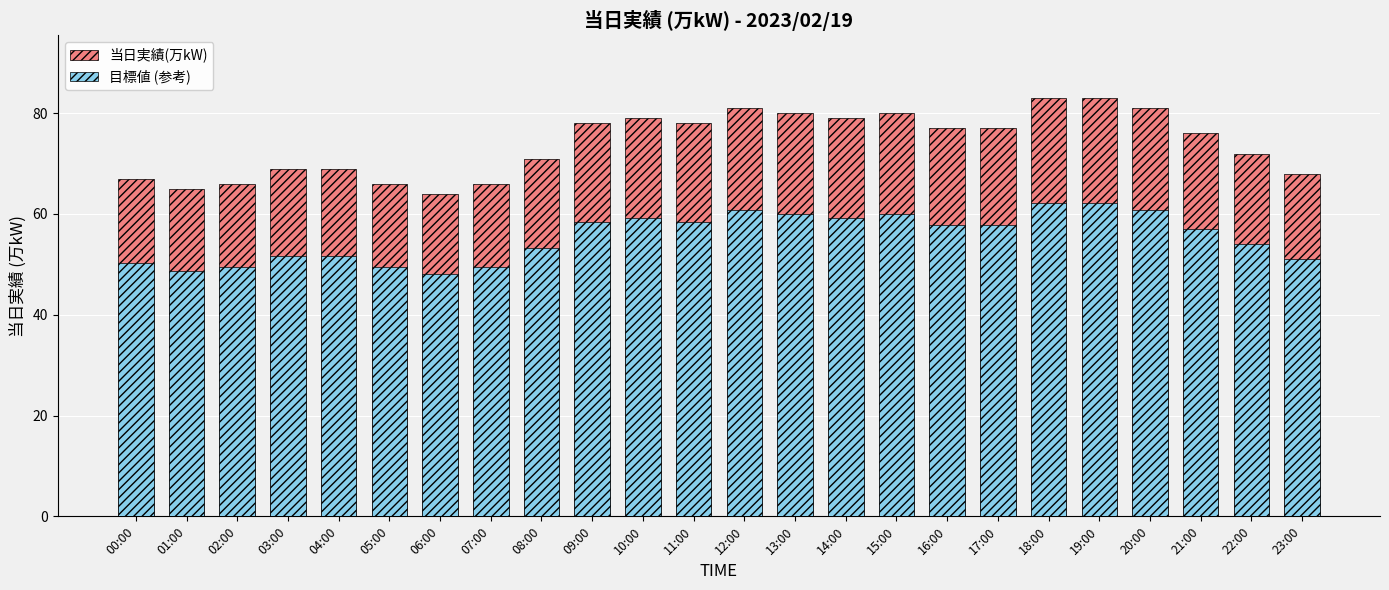

Where does the 当日実績(万kW) series first go above 77?

09:00